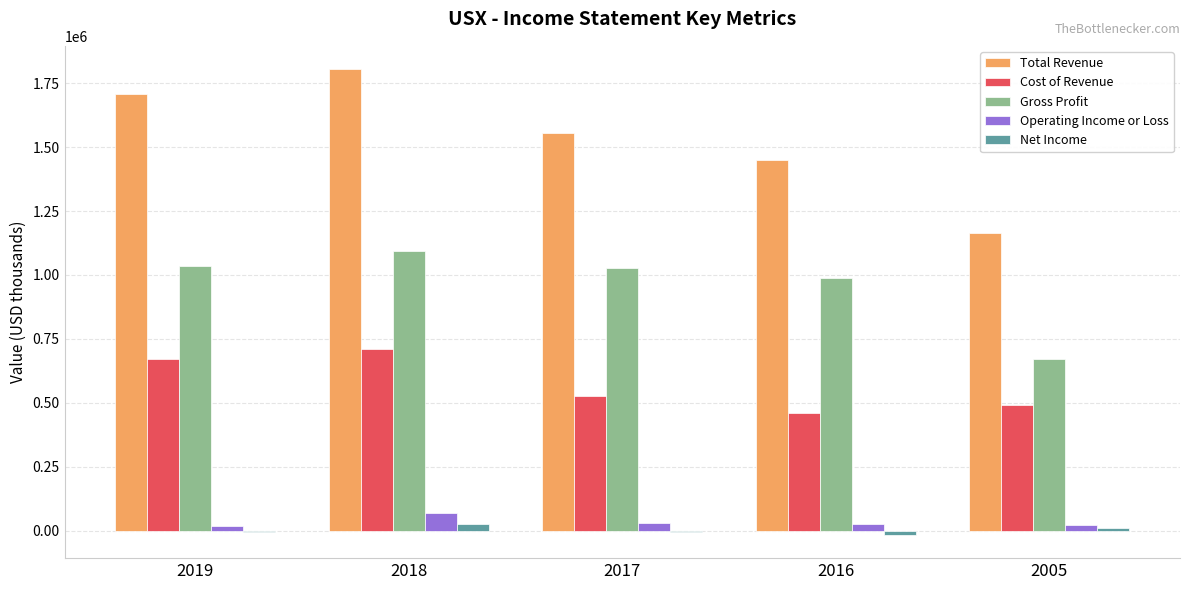

How many series are shown in this chart?

5